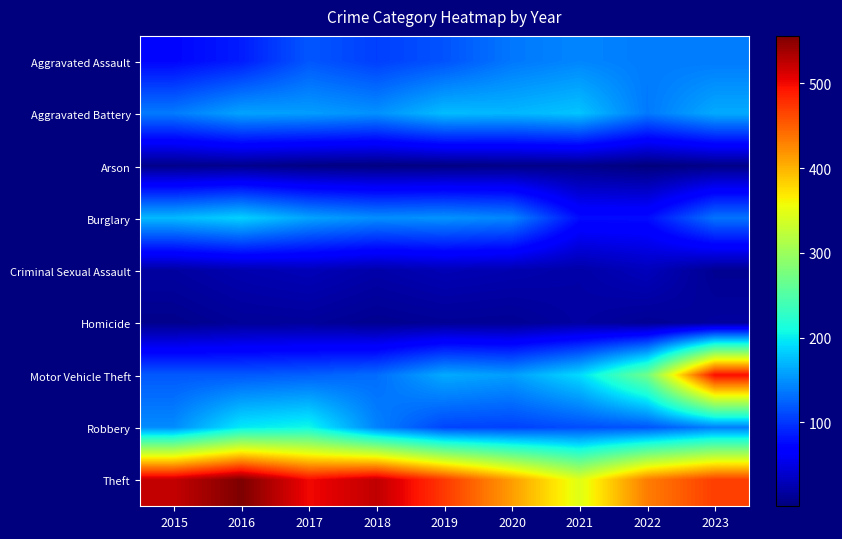

At how many categories does at least one series exceed 81?

9